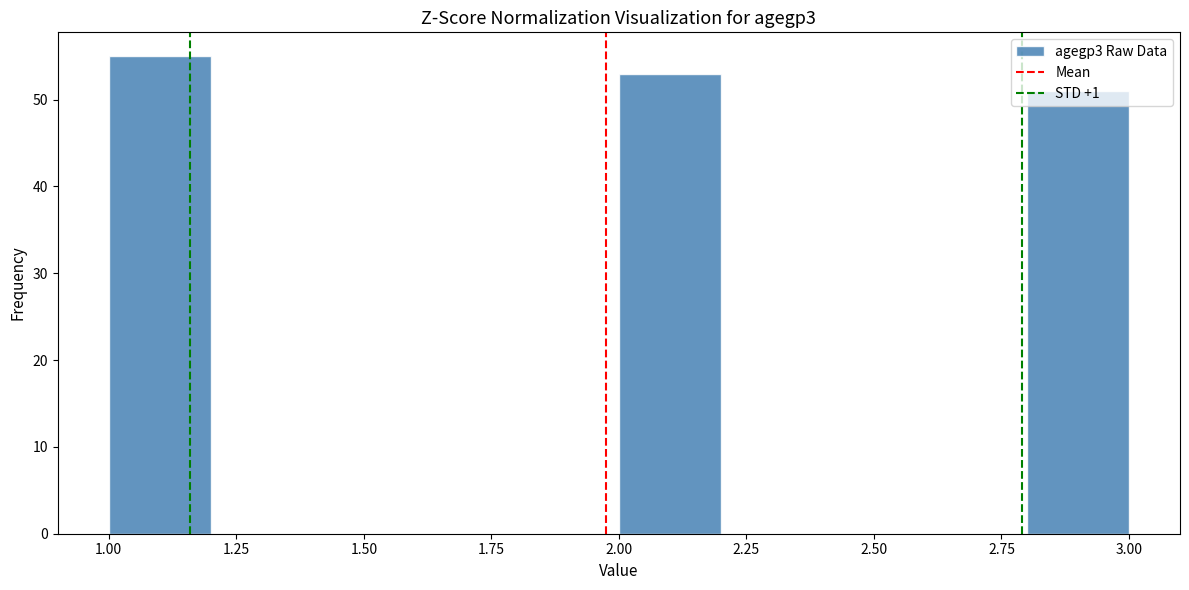

Reading left to right, transcribe this chart: for each bar, give the range it covers on the x-axis and its height. The values are not printed on the chart, so give them approximately, as read against the axis.

1.0 to 1.2: 55
1.2 to 1.4: 0
1.4 to 1.6: 0
1.6 to 1.8: 0
1.8 to 2.0: 0
2.0 to 2.2: 53
2.2 to 2.4: 0
2.4 to 2.6: 0
2.6 to 2.8: 0
2.8 to 3.0: 51